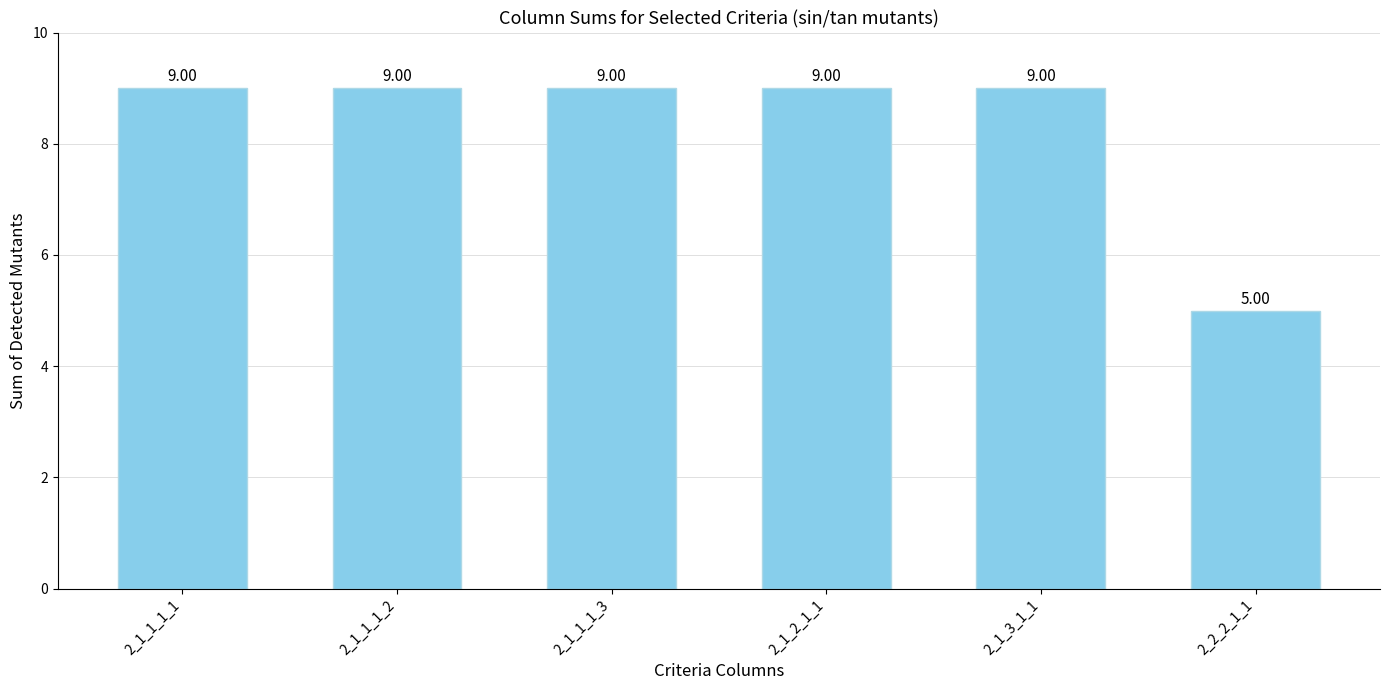

What is the ratio of the value at 2_1_1_1_3 to the value at 2_1_1_1_2?

1.0